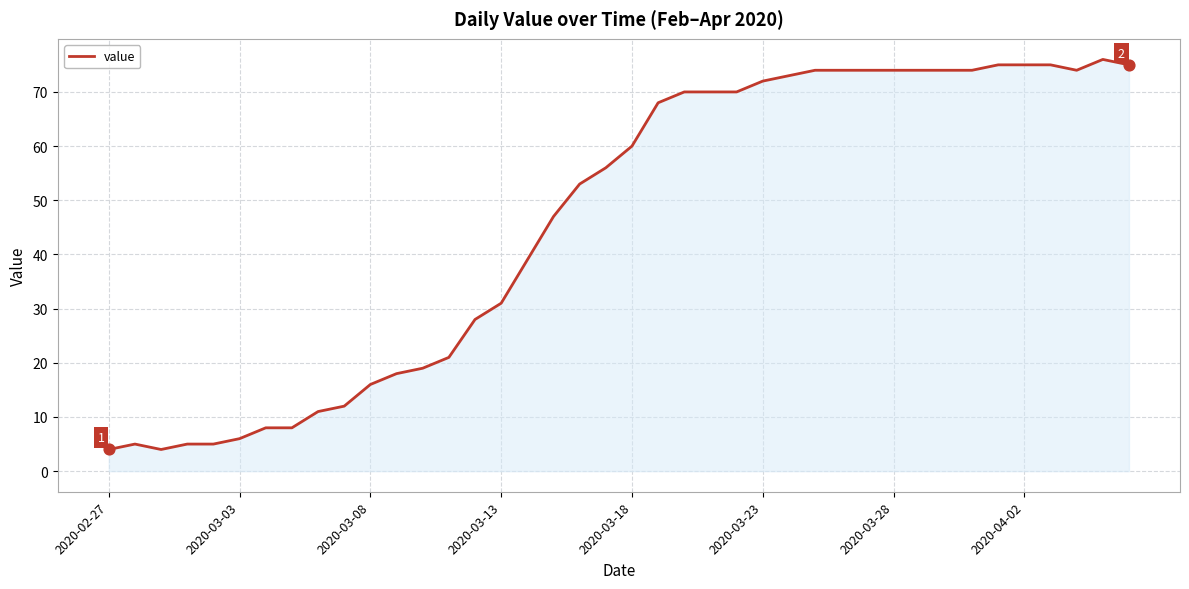

What is the minimum value shown in the chart?

4